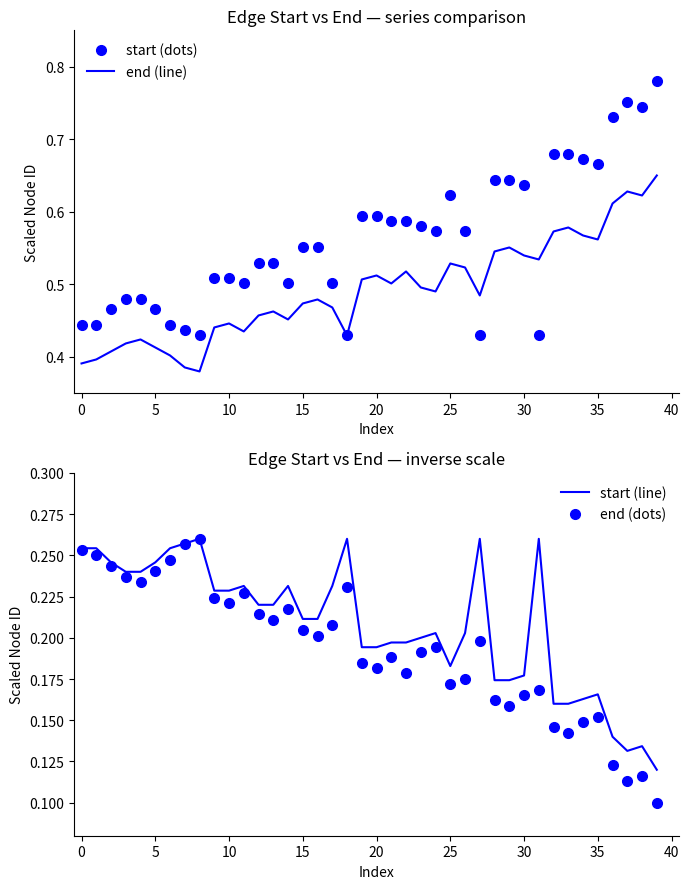

What is the highest value of the start (dots) series?

0.8